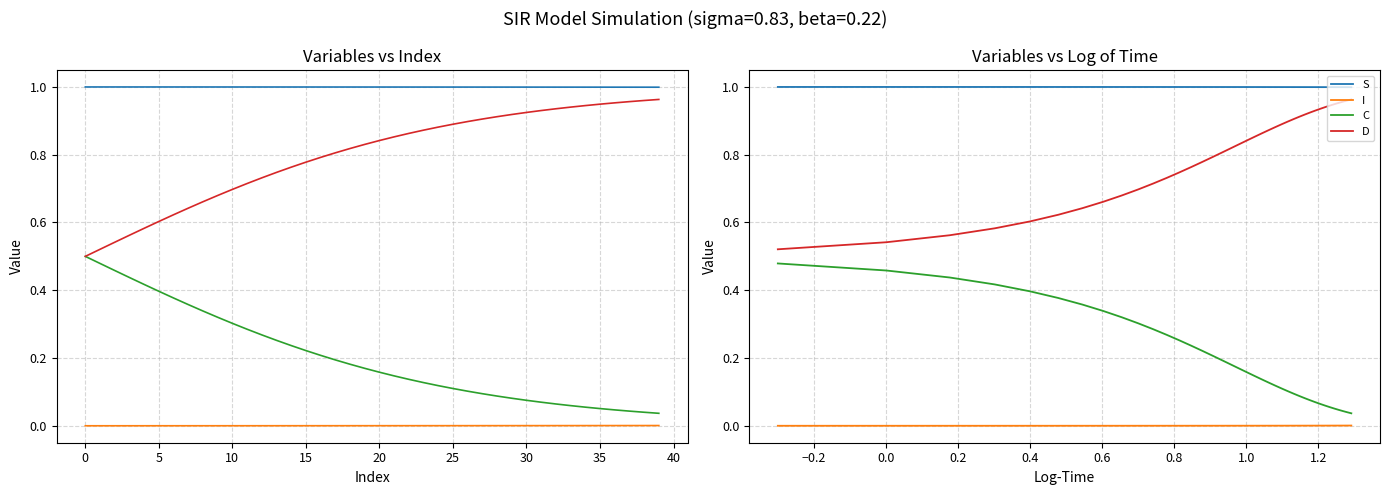

List the series in order of their overall mean, lowest first.

I, C, D, S